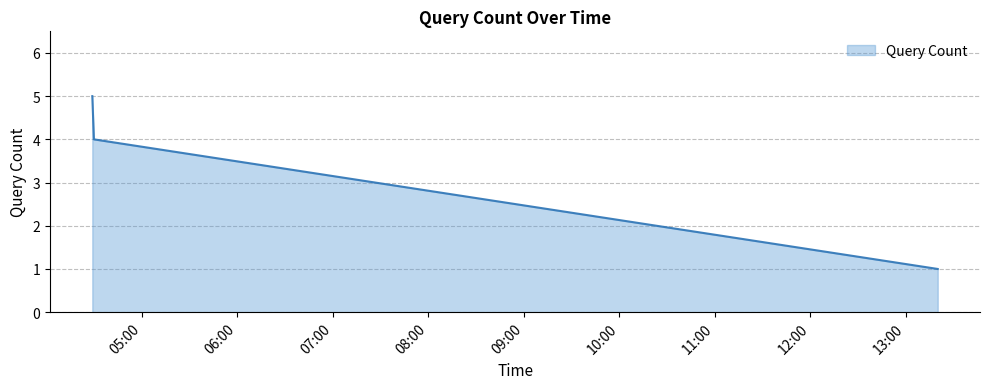

What is the maximum value shown in the chart?

5